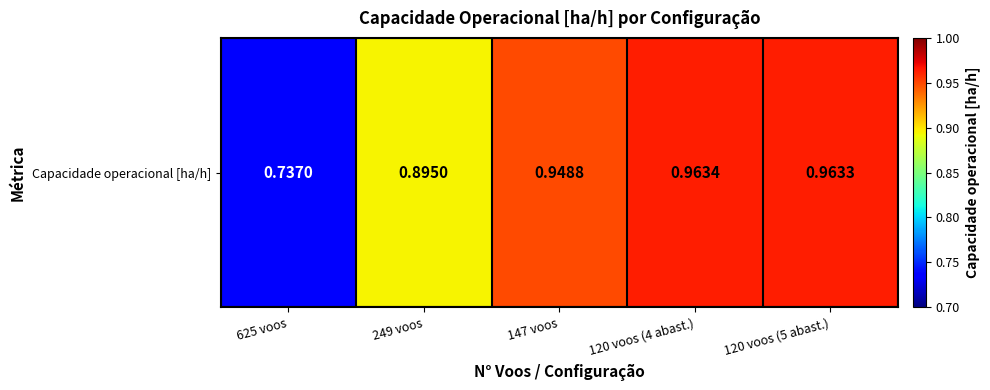

Reading left to right, what are all the values shown in this chart?

0.7	0.9	0.9	1.0	1.0